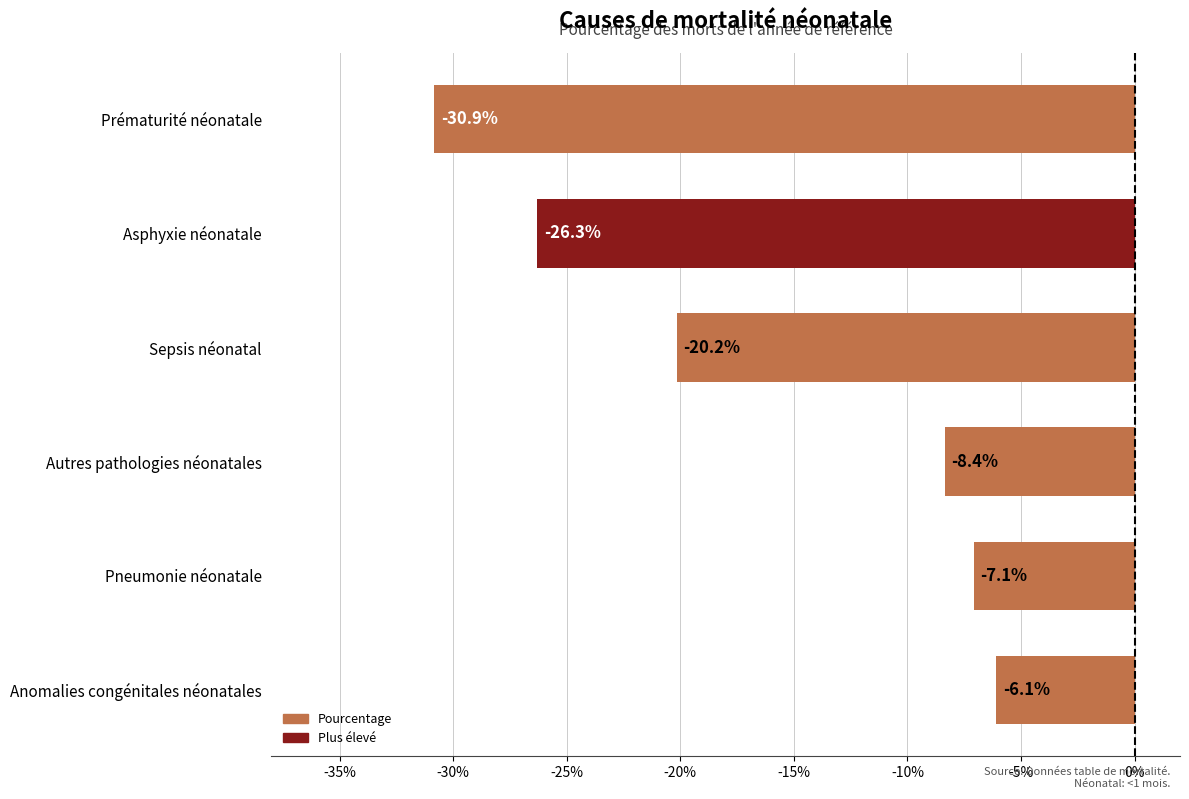

Does the chart contain any negative values?

Yes